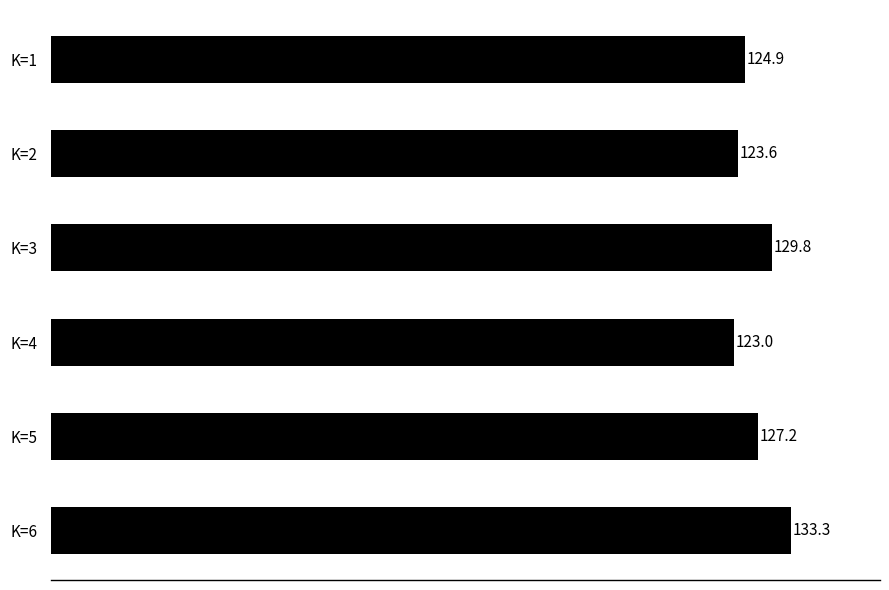

Rank the categories by value from lowest to highest.

K=4, K=2, K=1, K=5, K=3, K=6